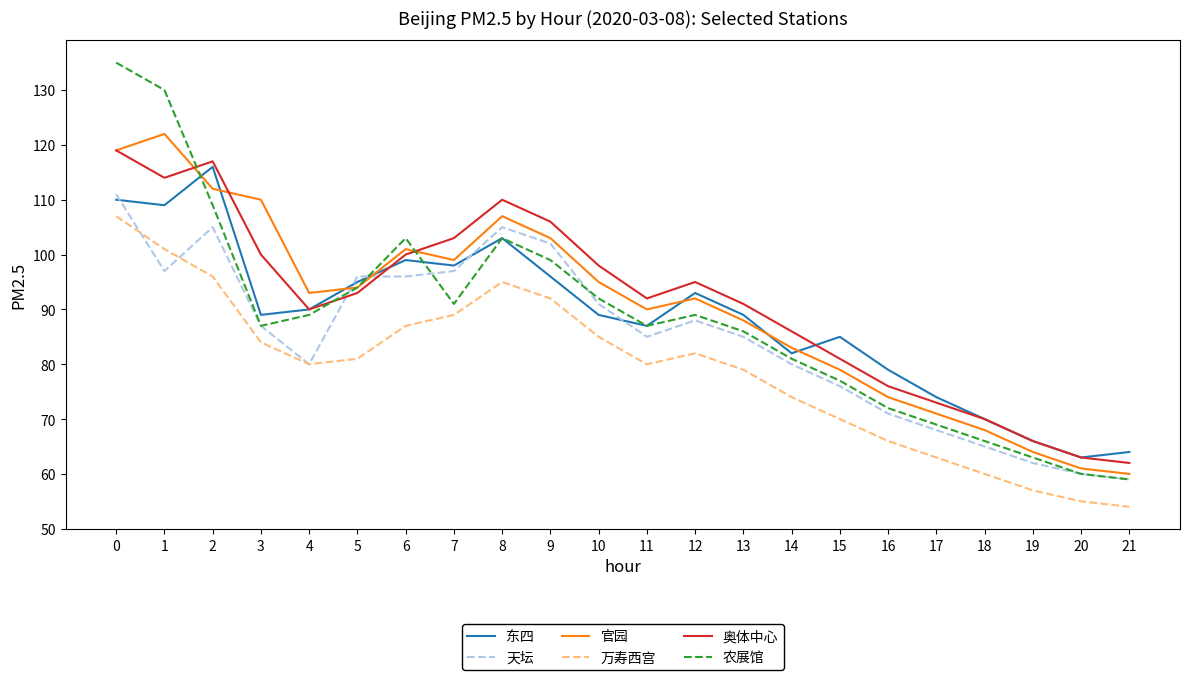

Which series changed the most between 2 and 14?

东四